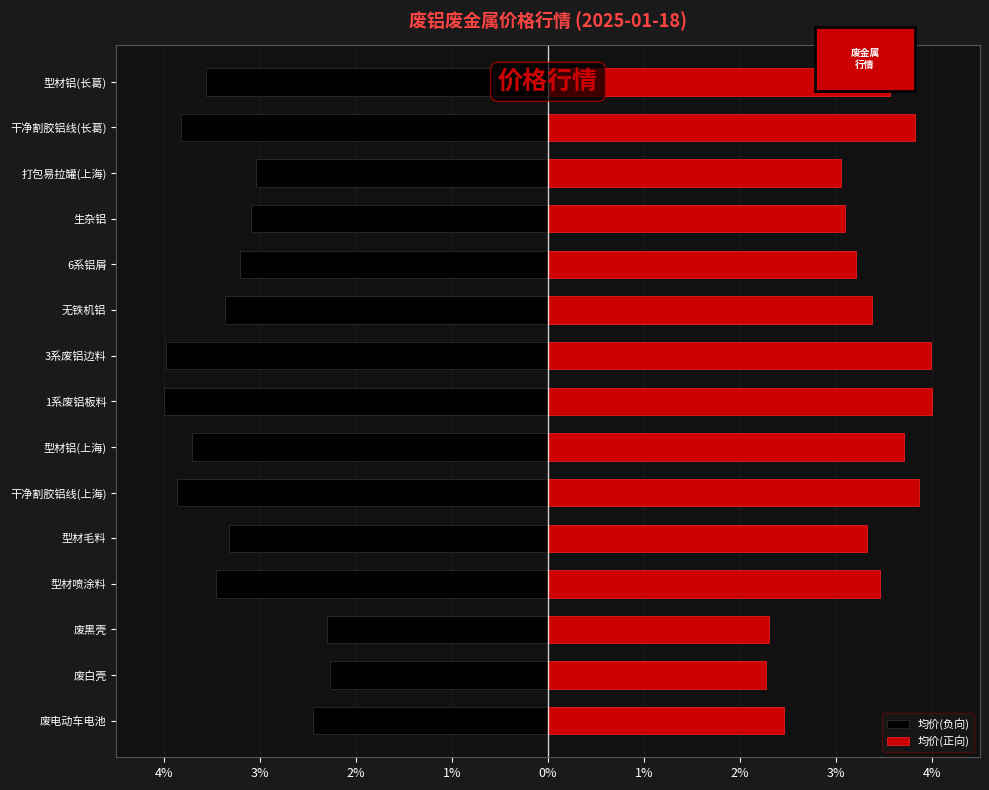

How many categories are shown in the chart?

15